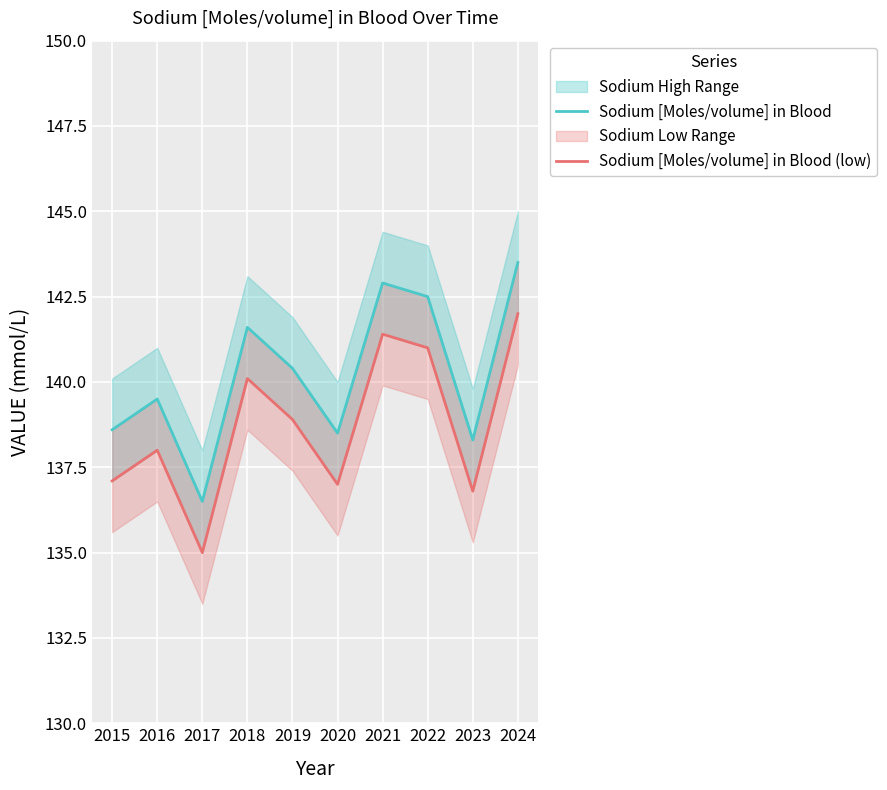

True or false: Sodium [Moles/volume] in Blood (low) has more than 0 interior local peaks.

True